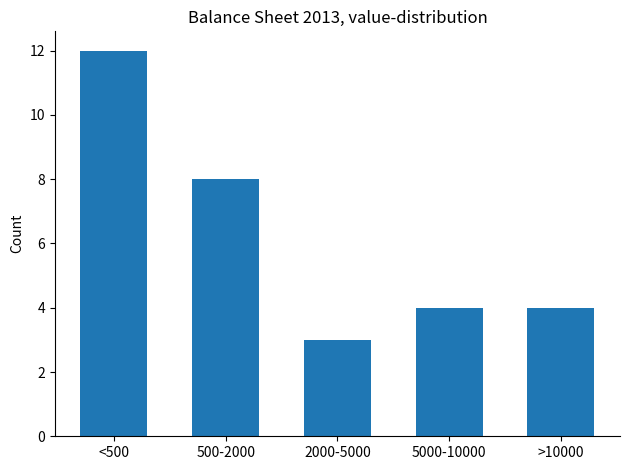

Reading left to right, list all the values displayed in this chart.

12	8	3	4	4